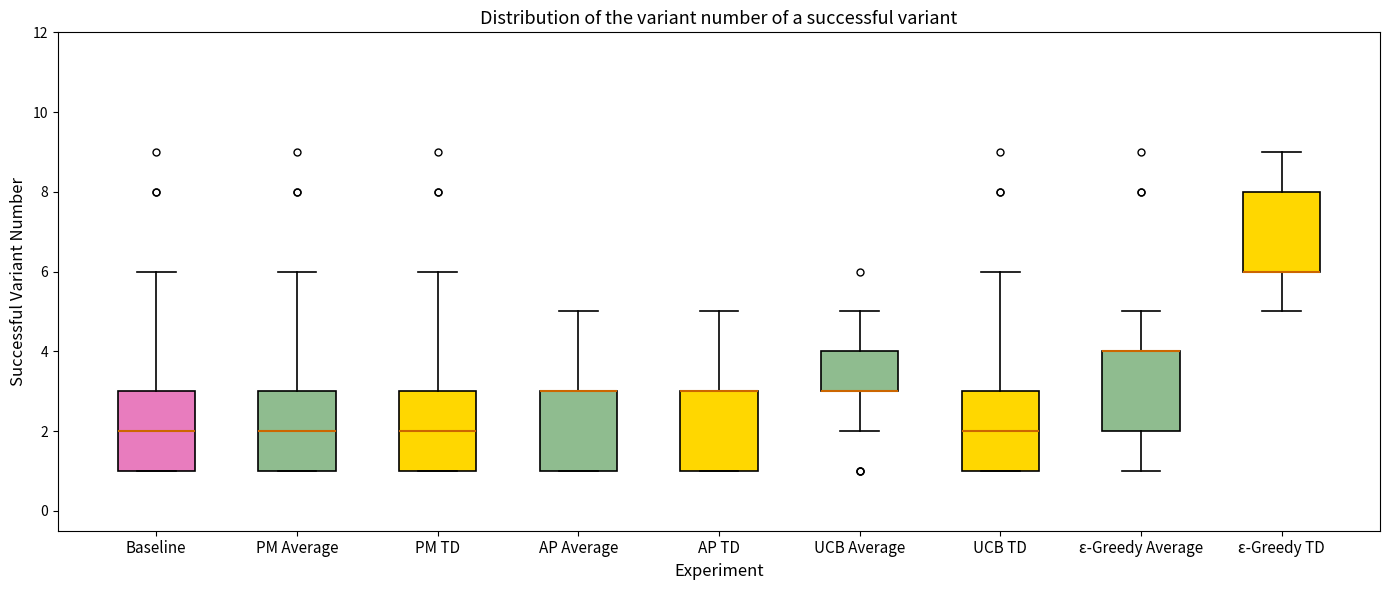

Where is the lower edge of the box for PM TD on the y-axis? The values are not printed on the chart, so give them approximately, as read against the axis.

1